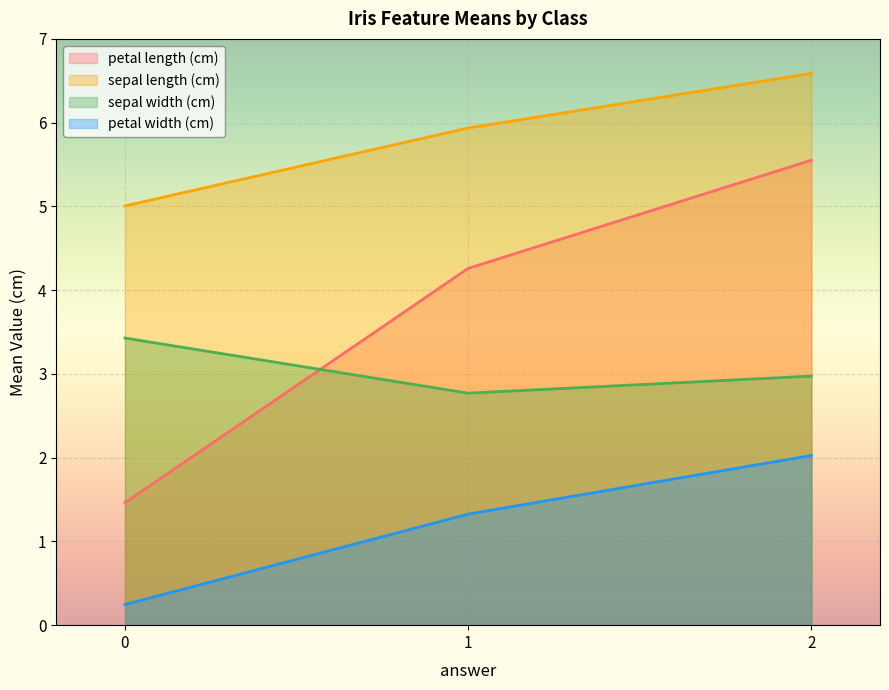

What is the smallest value displayed?

0.2